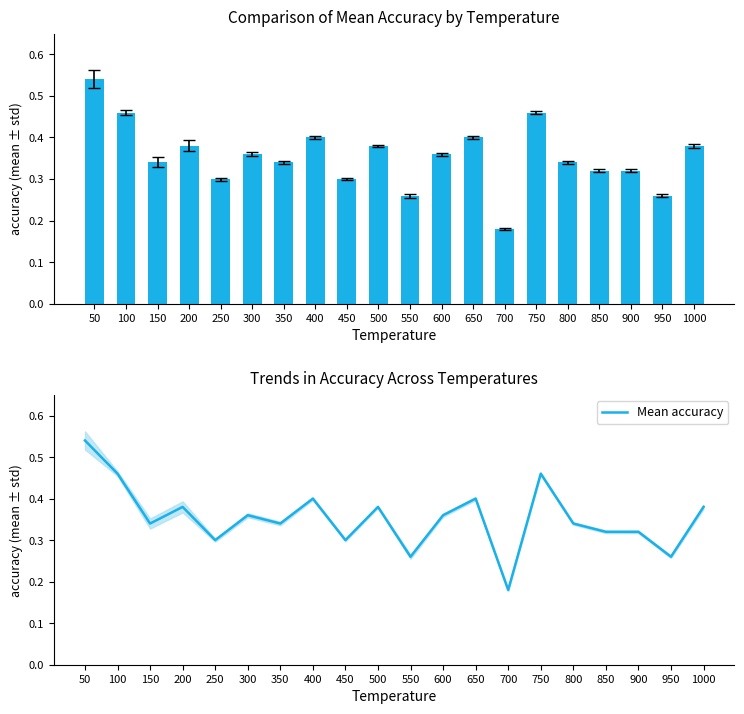

Is it true that Mean accuracy equals 0.5 at 50?

True